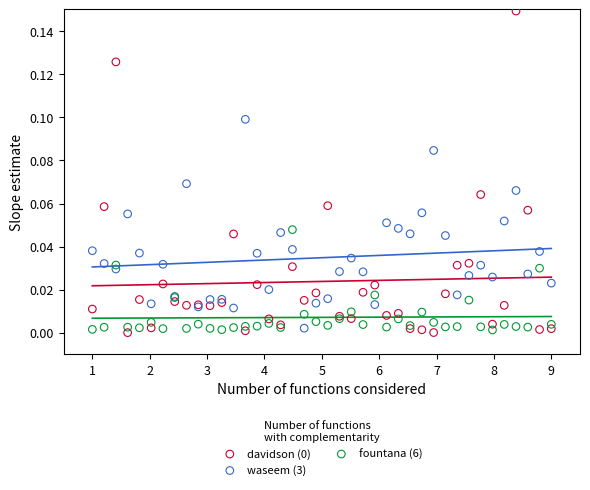

What is the X range (max minus min) for the scatter plot?

8.0